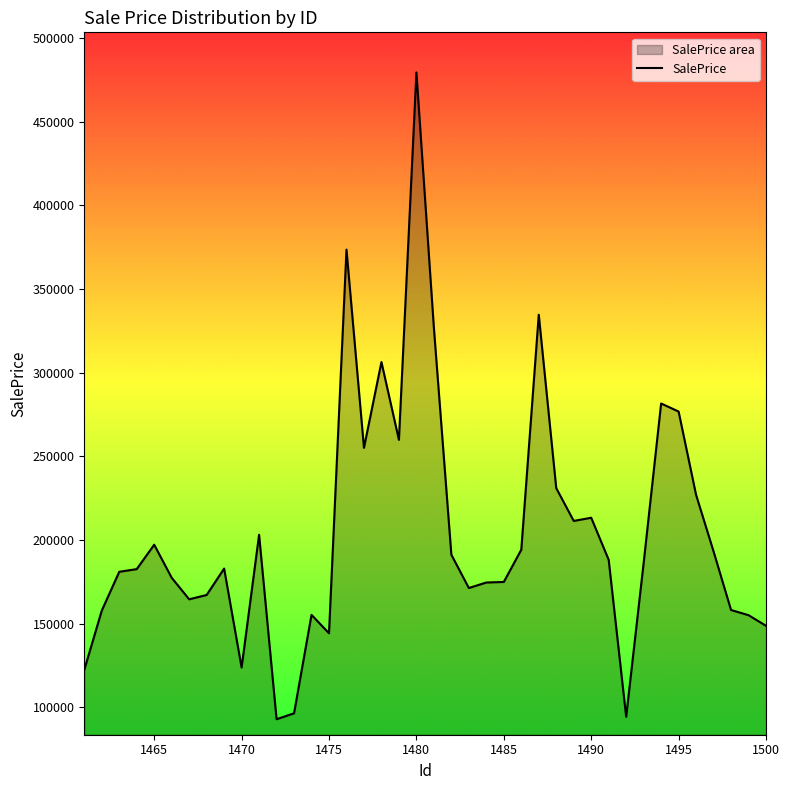

What is the change in value from 1465 to 1480?

+282255.8